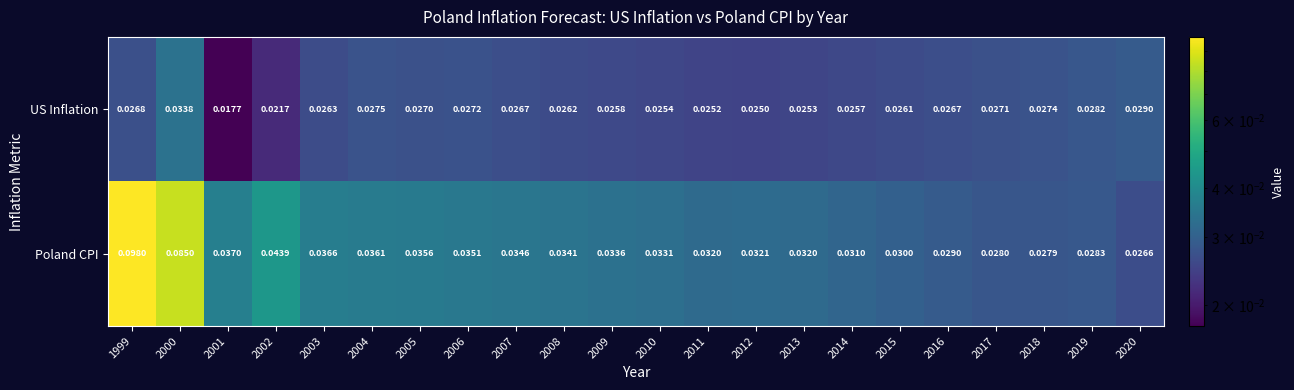

At how many categories does at least one series exceed 0?

22